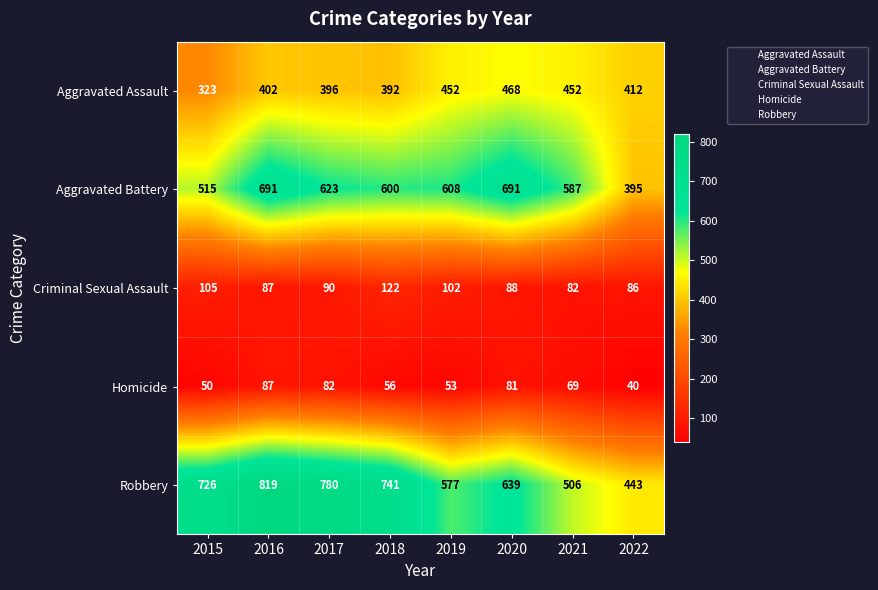

Rank the series at 2019 from highest to lowest value.

Aggravated Battery, Robbery, Aggravated Assault, Criminal Sexual Assault, Homicide